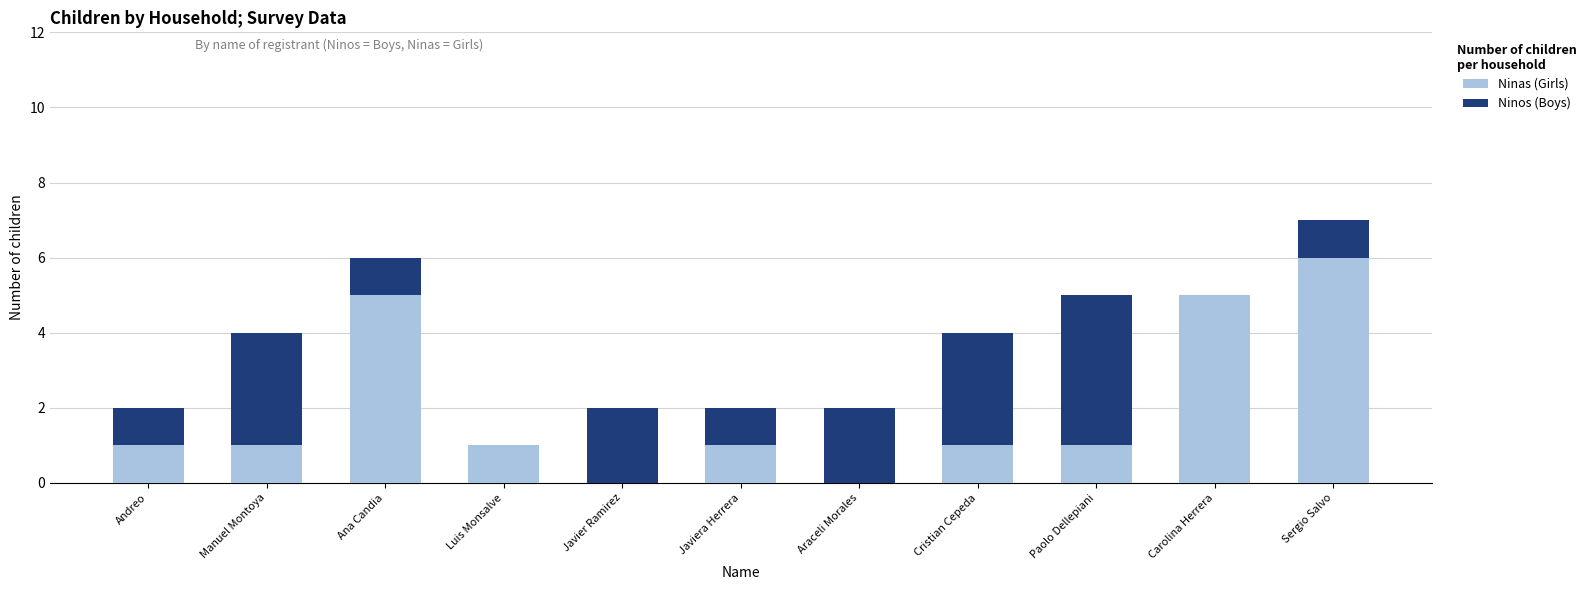

The value of Ninas (Girls) at Luis Monsalve is 0. True or false?

False